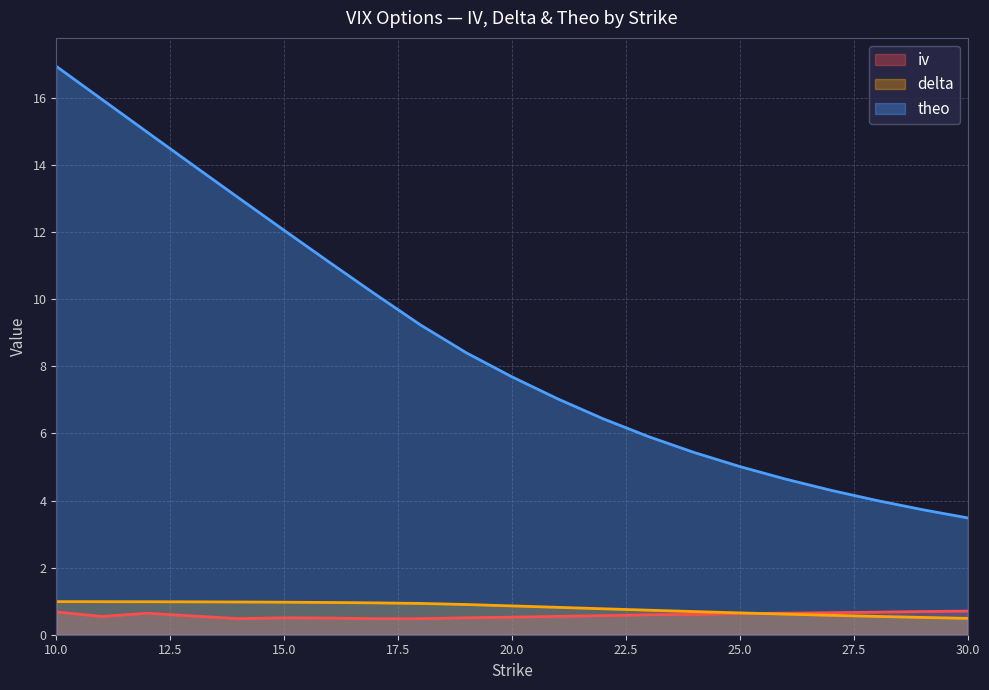

Which category has the highest value in the delta series?

10